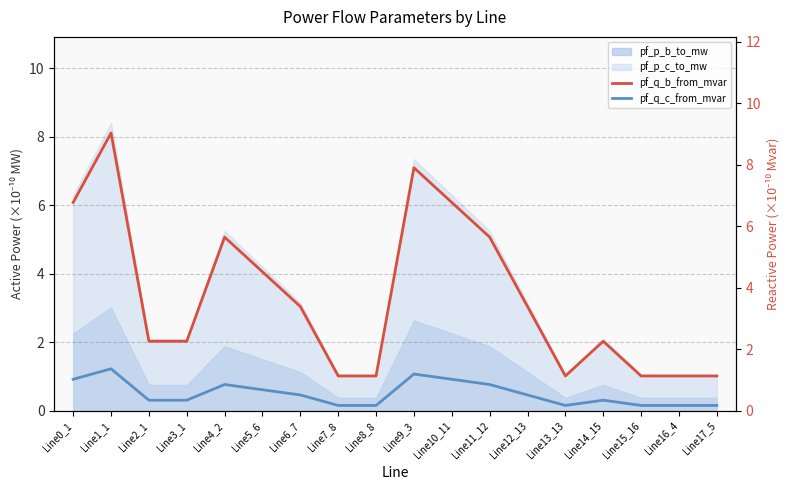

What is the spread (max minus min) of values at Line17_5?

0.9